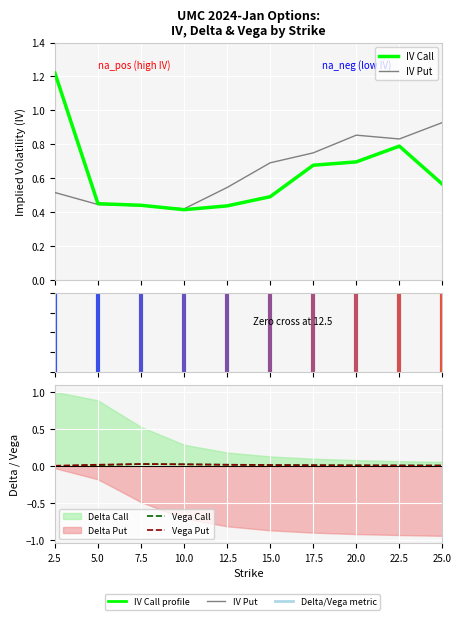

True or false: IV Put and IV Call cross at least once.

True